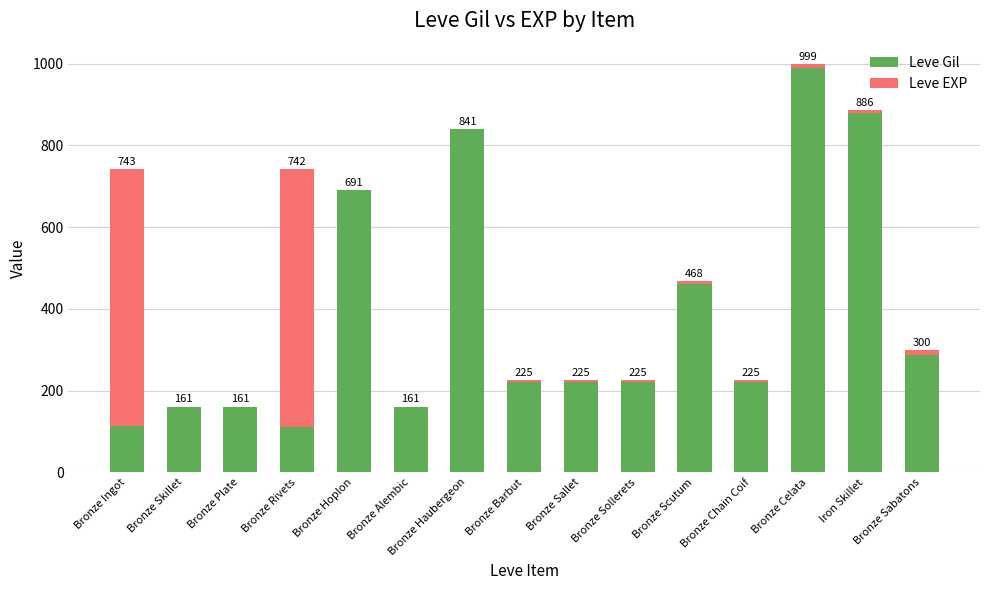

The Leve Gil series shows 287 at Bronze Sabatons. True or false?

True